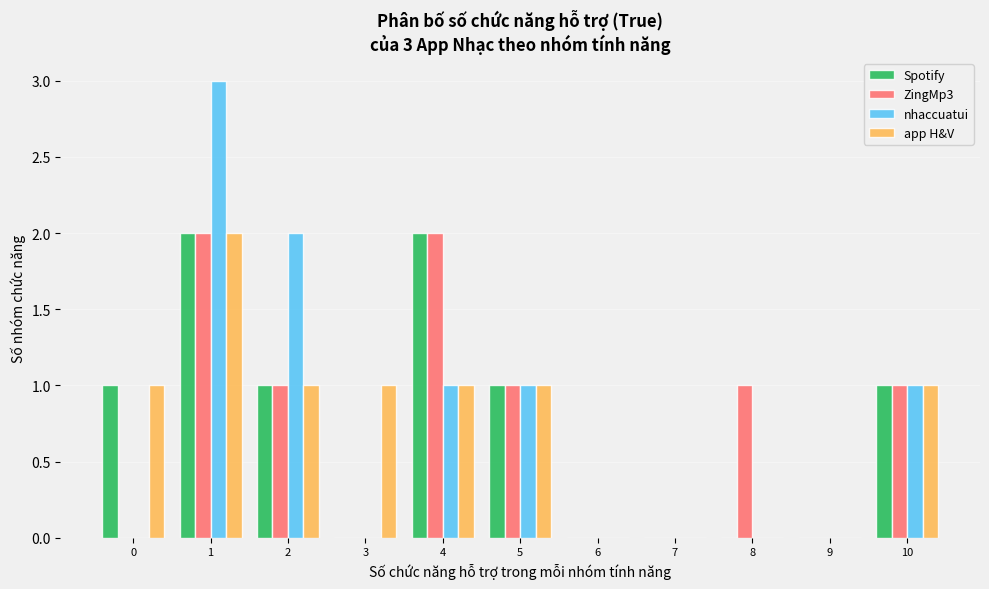

The app H&V series shows 0 at 9. True or false?

True